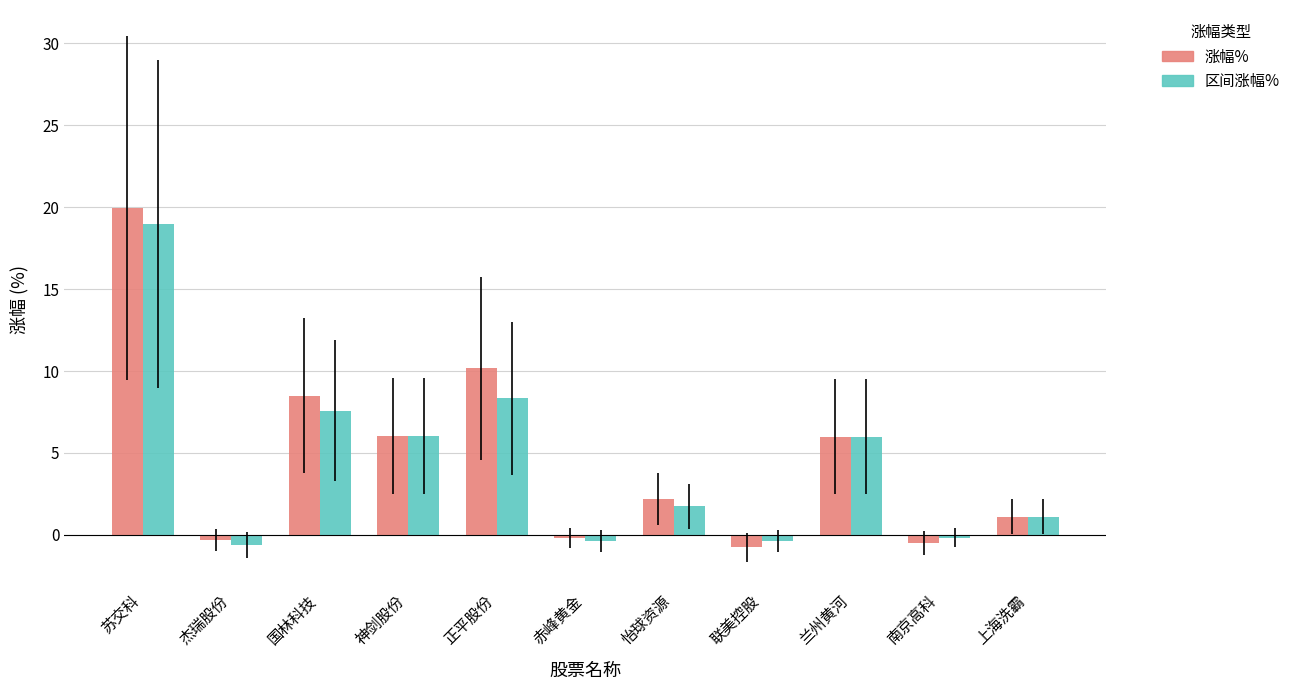

The 区间涨幅% series shows 2.1 at 正平股份. True or false?

False